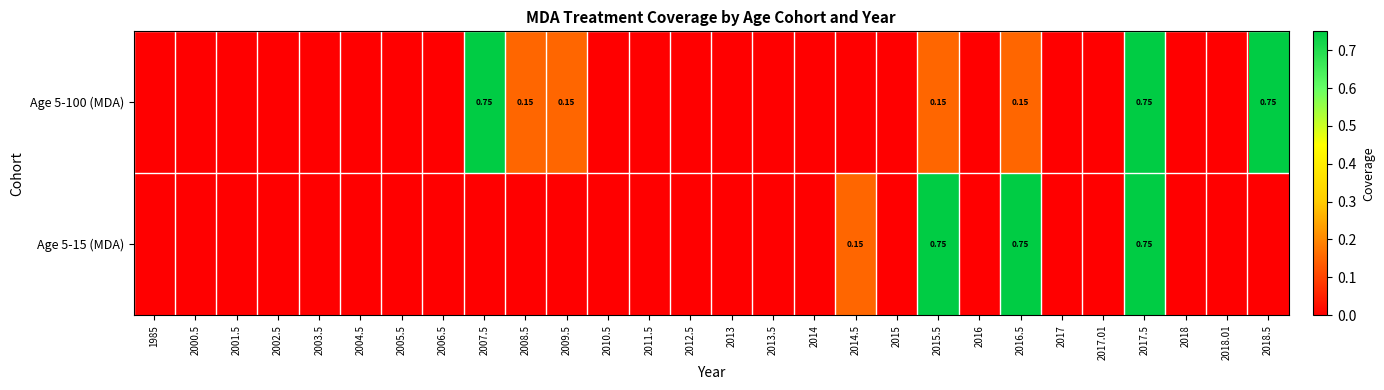

What is the sum of all Age 5-15 (MDA) values?

2.4